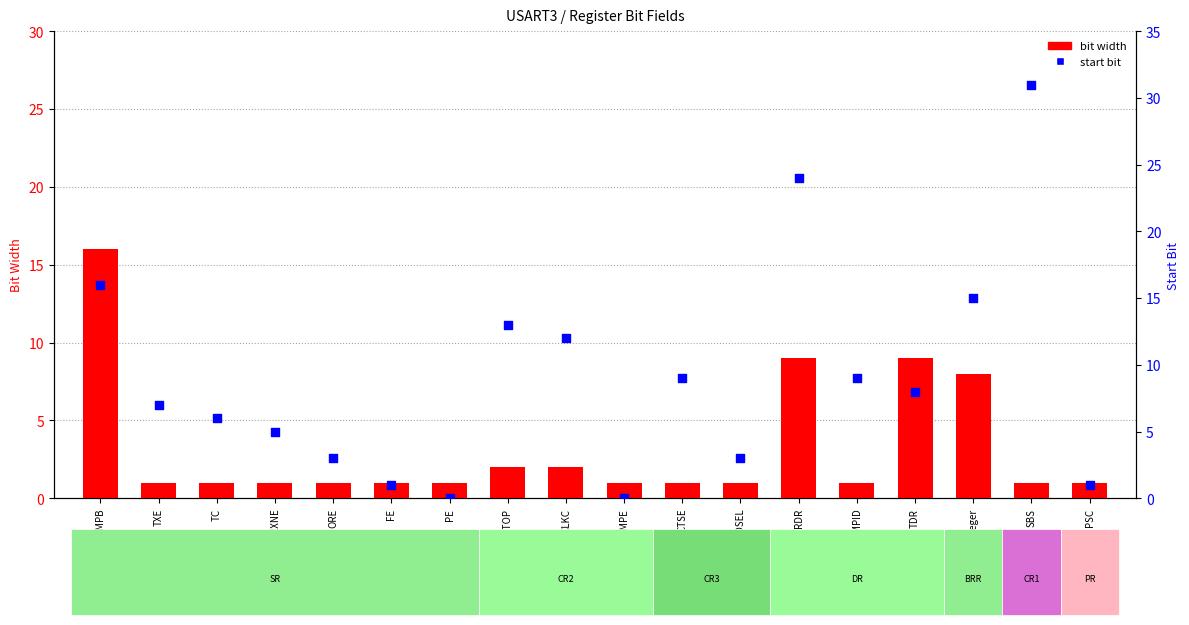

Which series has the largest total across all categories?

start bit